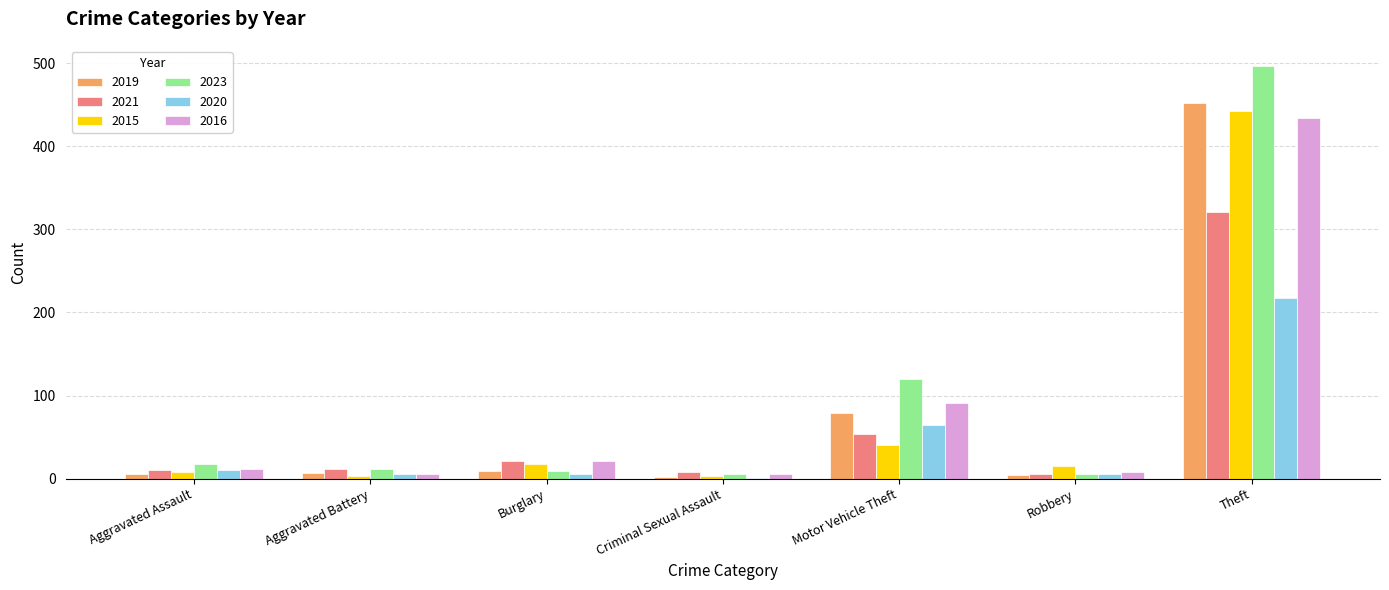

At which category is the sum across all series the highest?

Theft